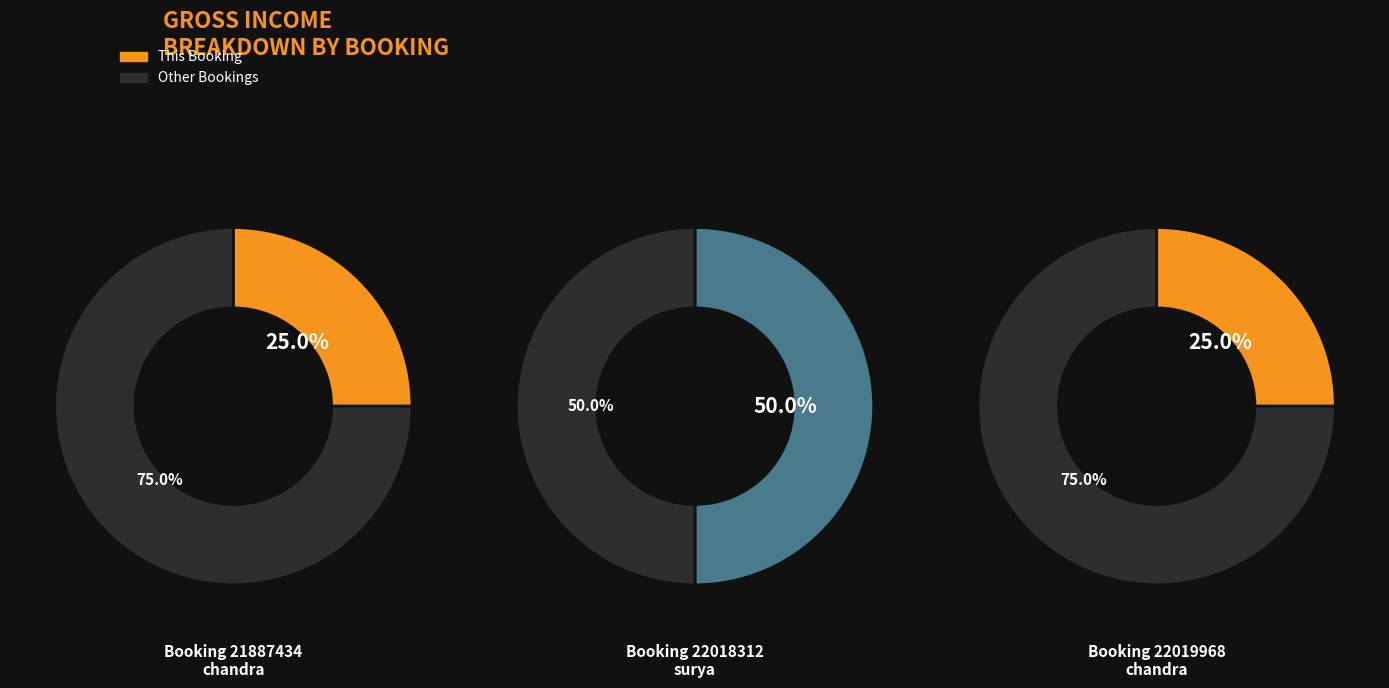

Between 22019968 and 21887434, which is larger?

22019968